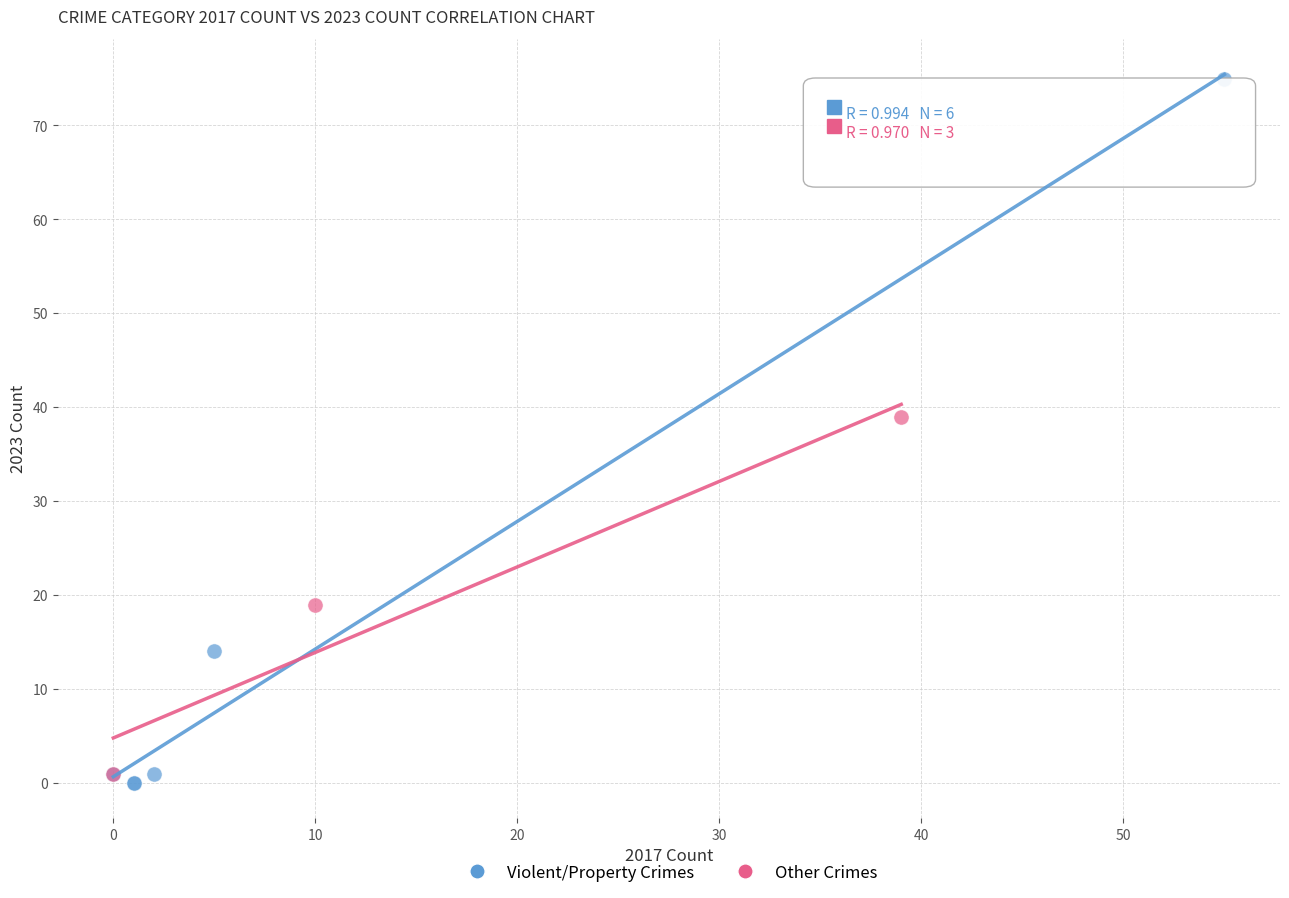

Which series has the largest Y range (max minus min)?

Violent/Property Crimes